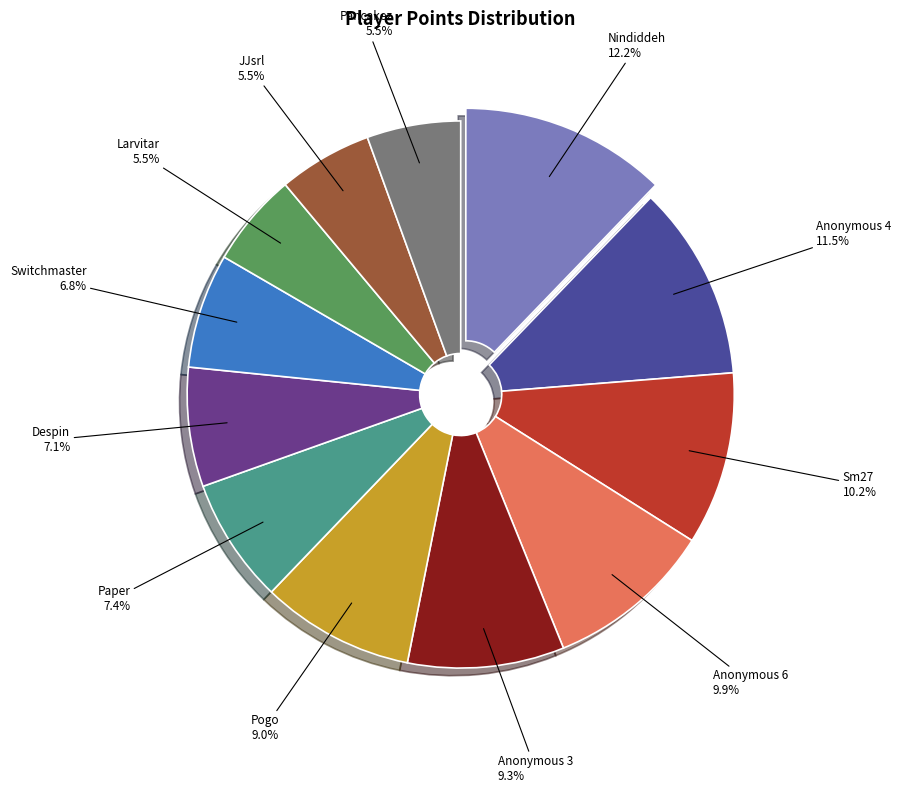

Does any single category account for the majority?

No